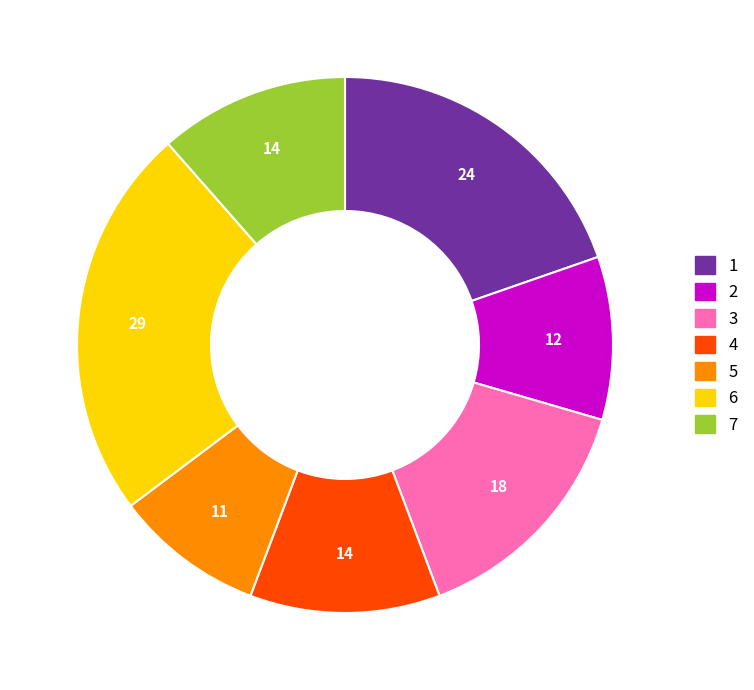

Is the sum of 5 and 7 greater than half?

No